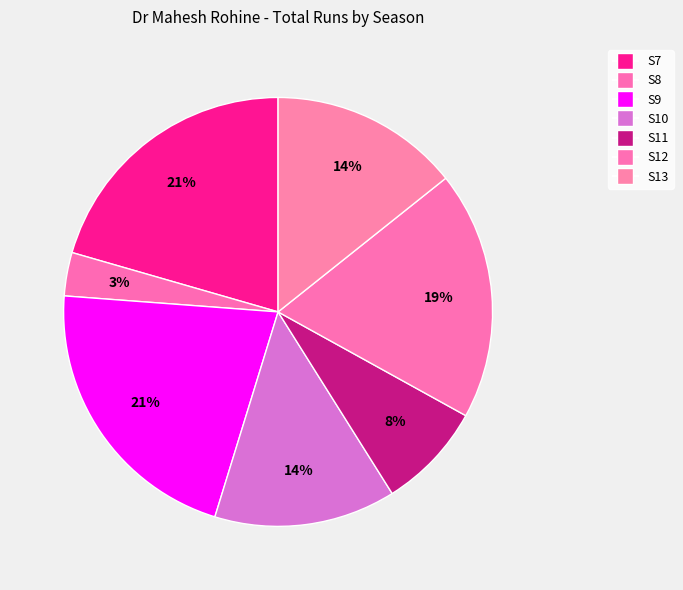

To the nearest percent, what is the average slice percentage?

14%